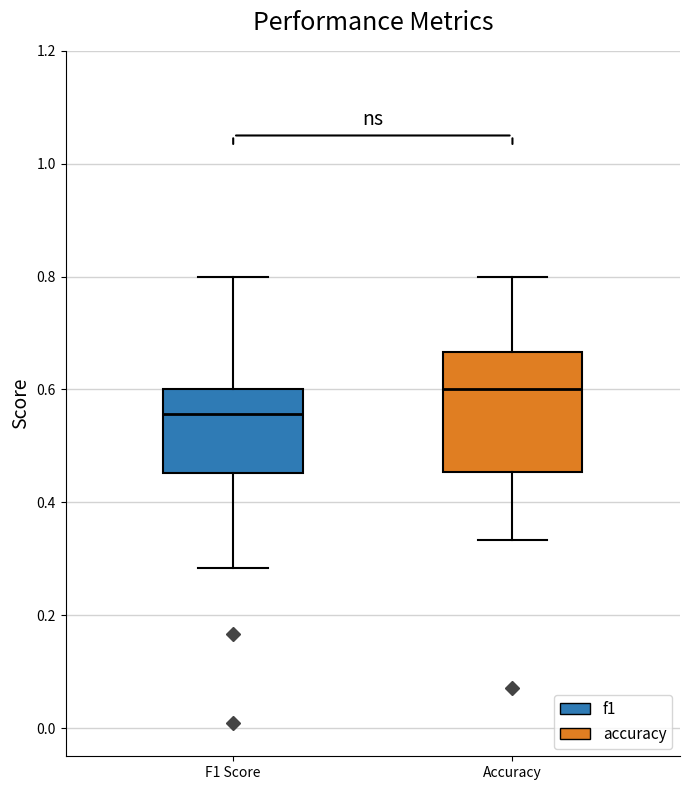

Which box is the tallest, from its lower edge to its upper edge?

Accuracy